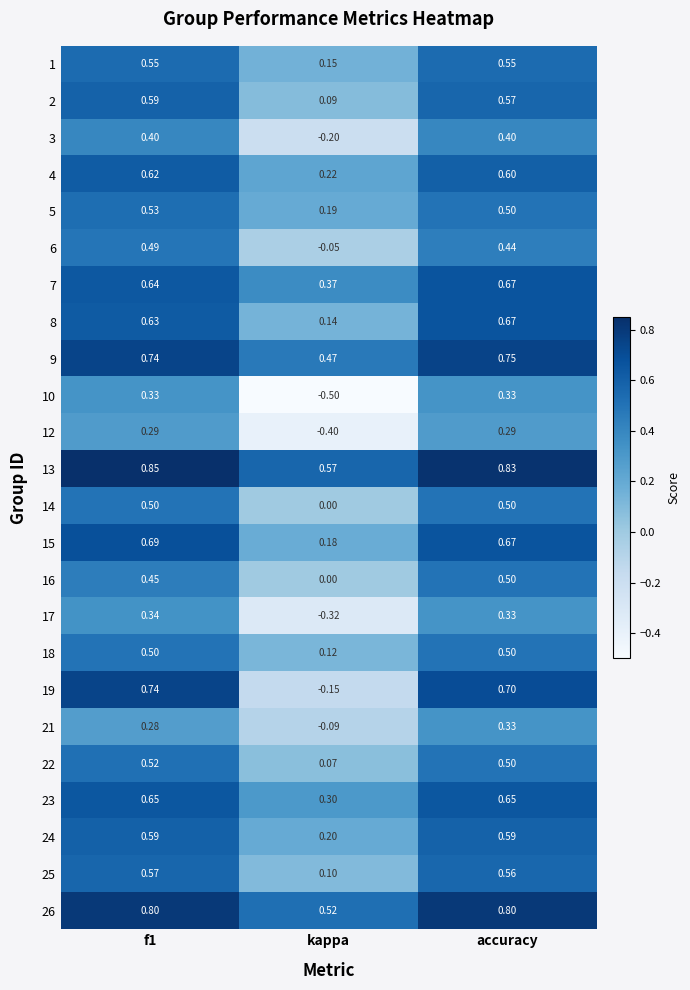

Which category has the highest value in the 7 series?

accuracy